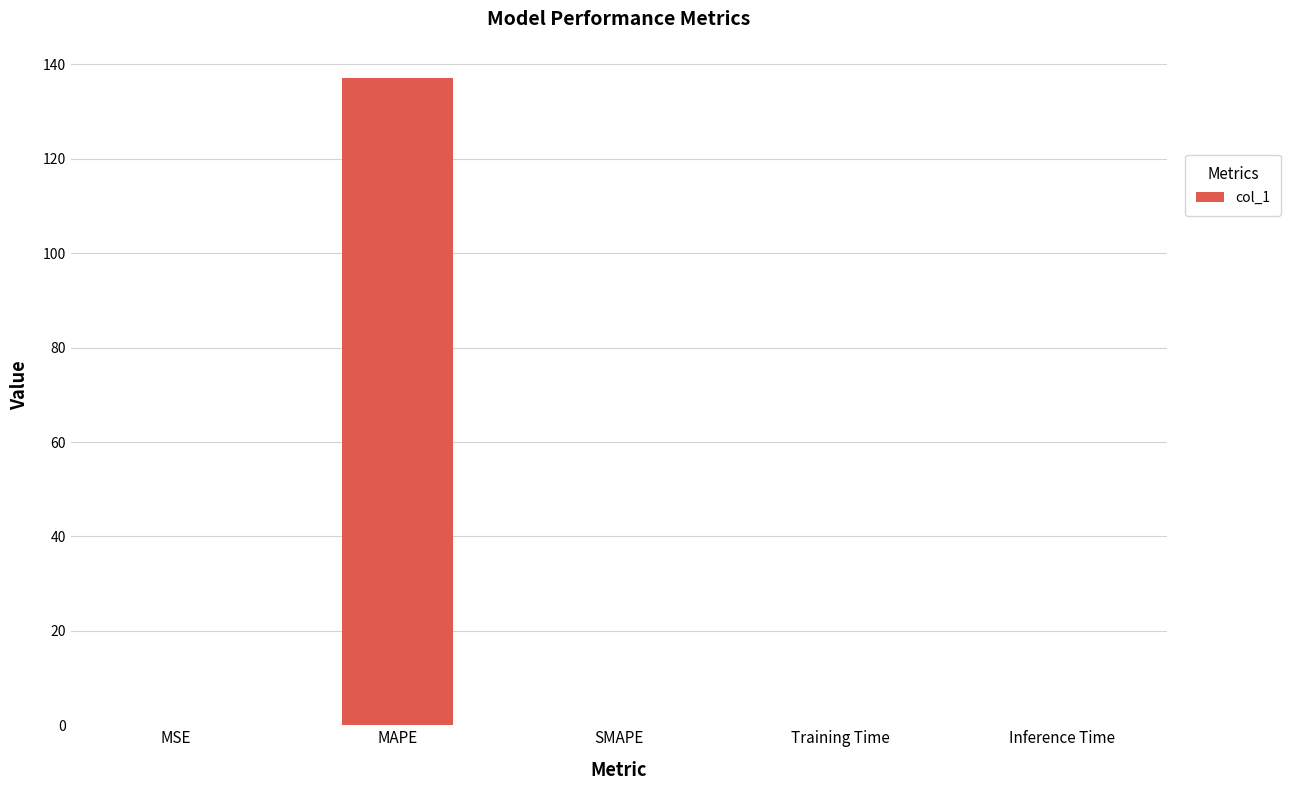

How many distinct data groups are displayed?

1